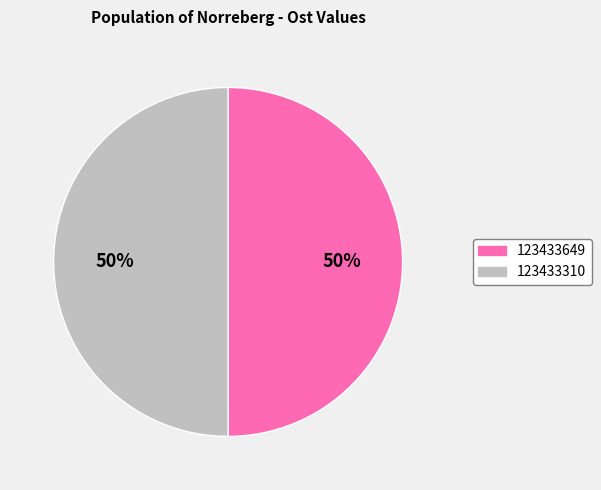

The 123433649 slice represents 41% of the pie. True or false?

False